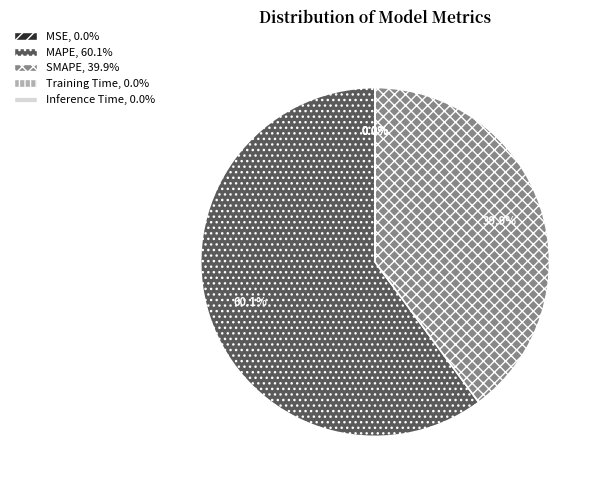

Is MAPE the majority of the pie?

Yes